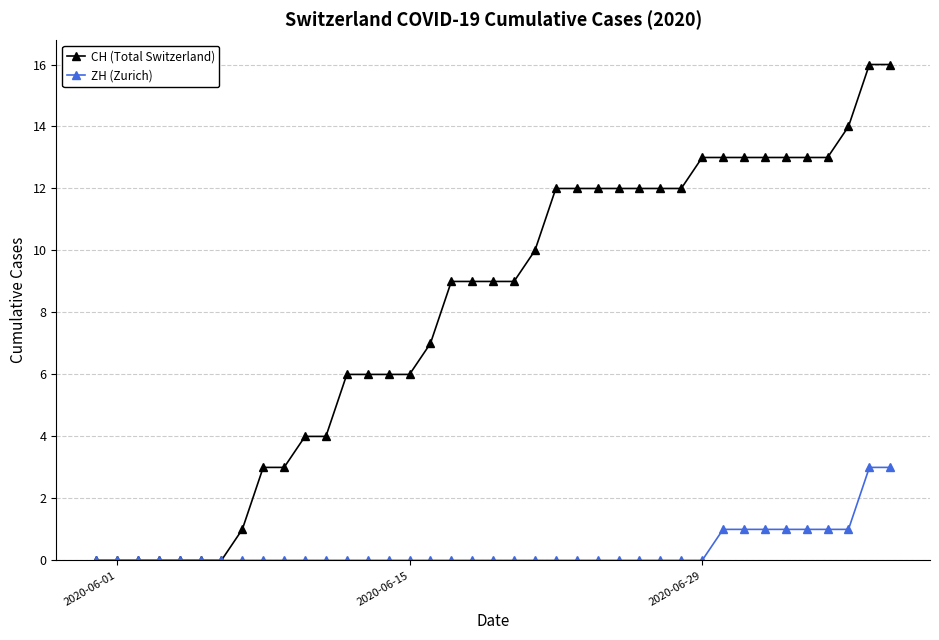

Reading left to right, list all the values displayed in this chart.

CH (Total Switzerland): 0	0	0	0	0	0	0	1	3	3	4	4	6	6	6	6	7	9	9	9	9	10	12	12	12	12	12	12	12	13	13	13	13	13	13	13	14	16	16
ZH (Zurich): 0	0	0	0	0	0	0	0	0	0	0	0	0	0	0	0	0	0	0	0	0	0	0	0	0	0	0	0	0	0	1	1	1	1	1	1	1	3	3